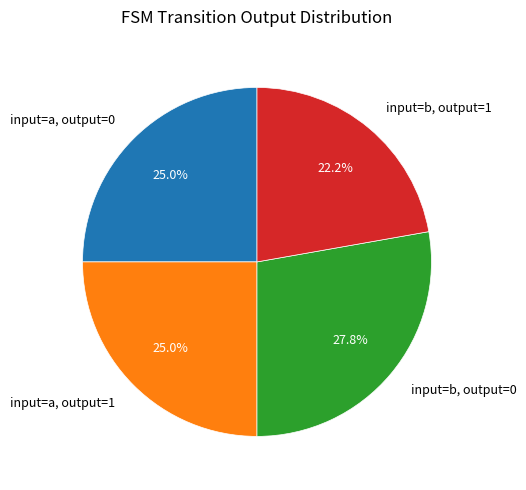

What portion of the pie excludes input=a, output=1?

75.0%